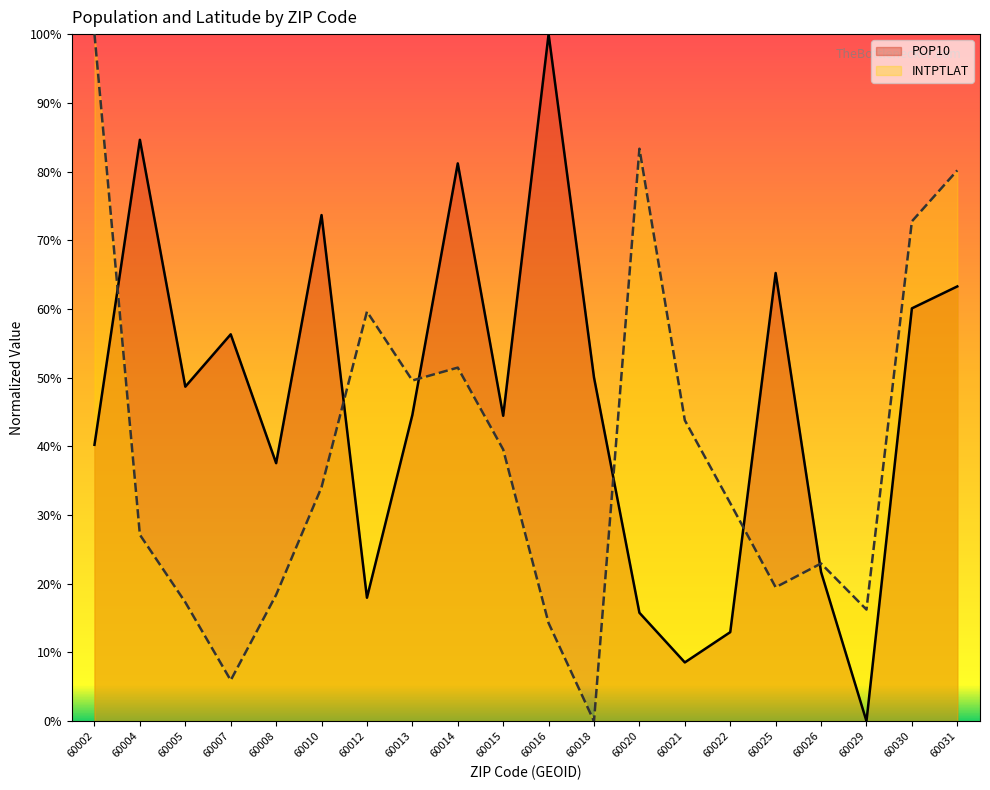

The value of POP10 at 60002 is 40.2. True or false?

True